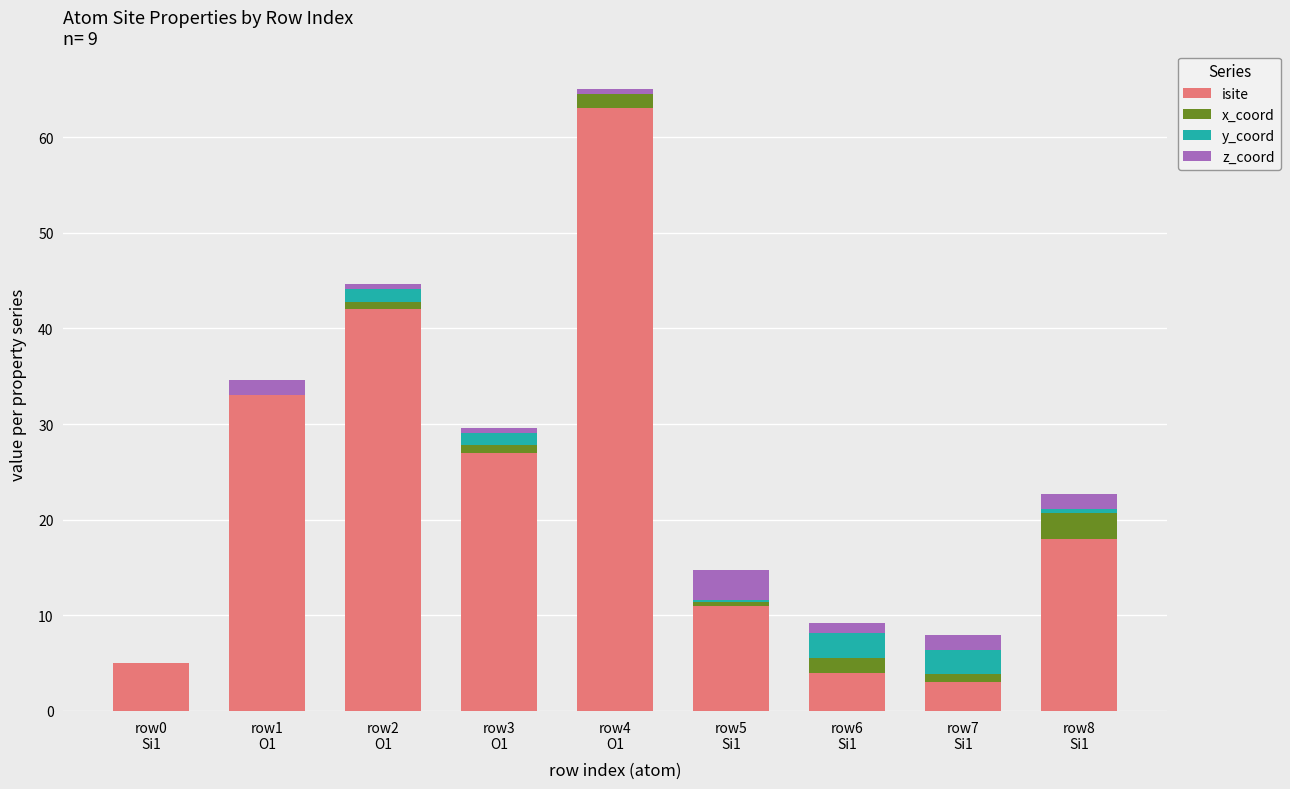

What is the maximum value for isite?

63.0